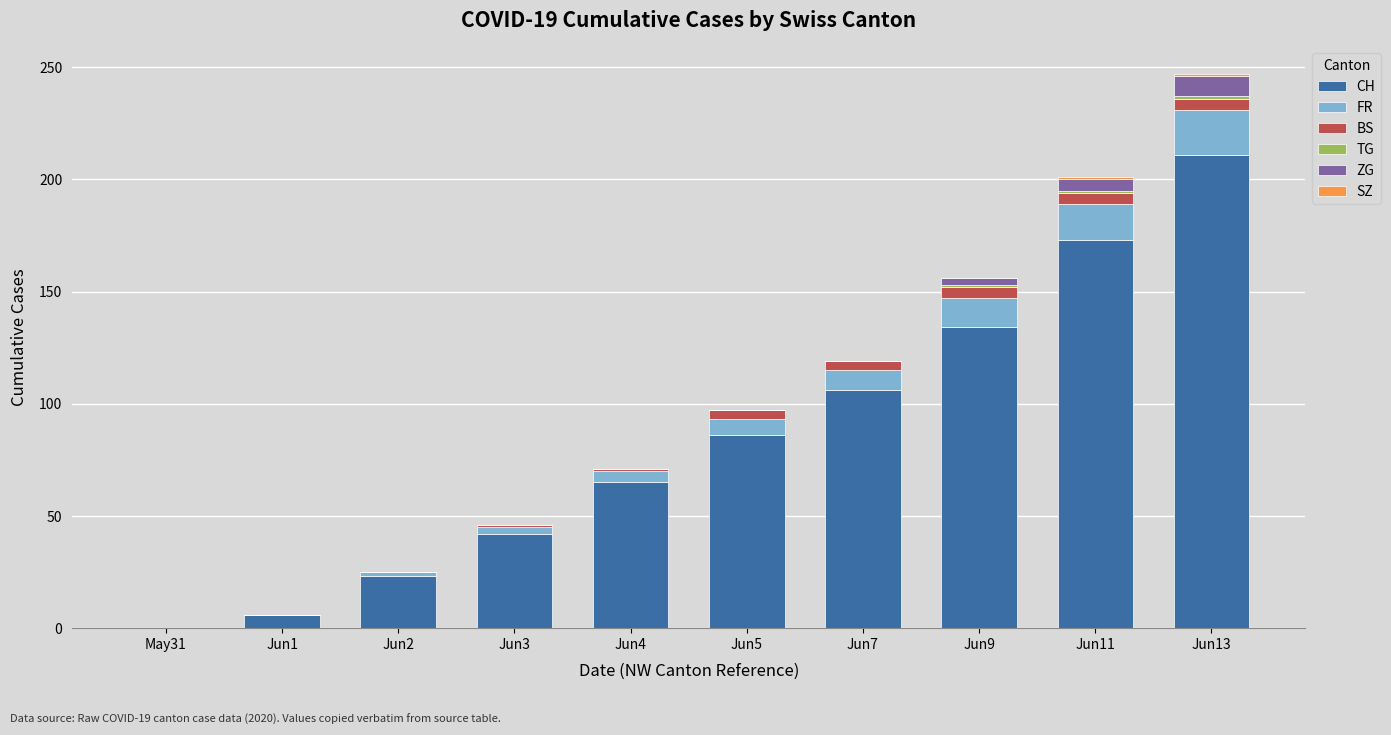

Are the bars horizontal?

No